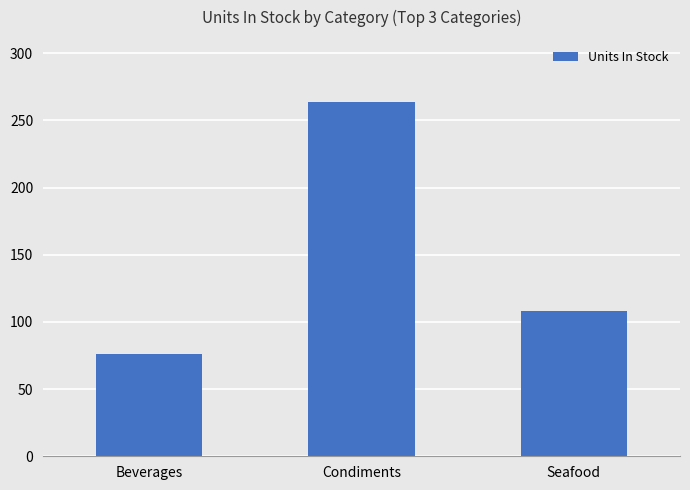

What is the label of the 3rd bar from the right?

Beverages